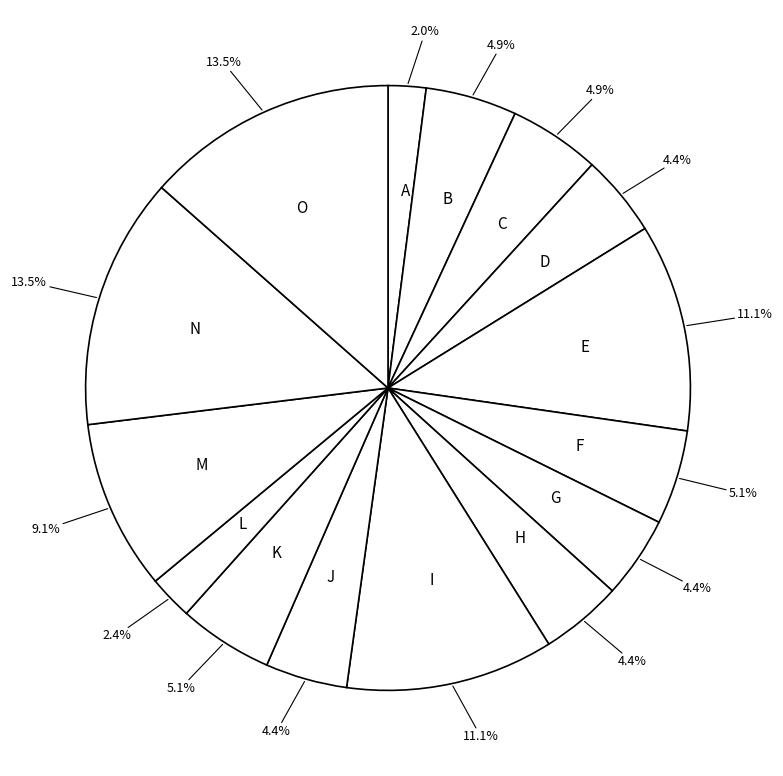

To the nearest percent, what is the average slice percentage?

7%